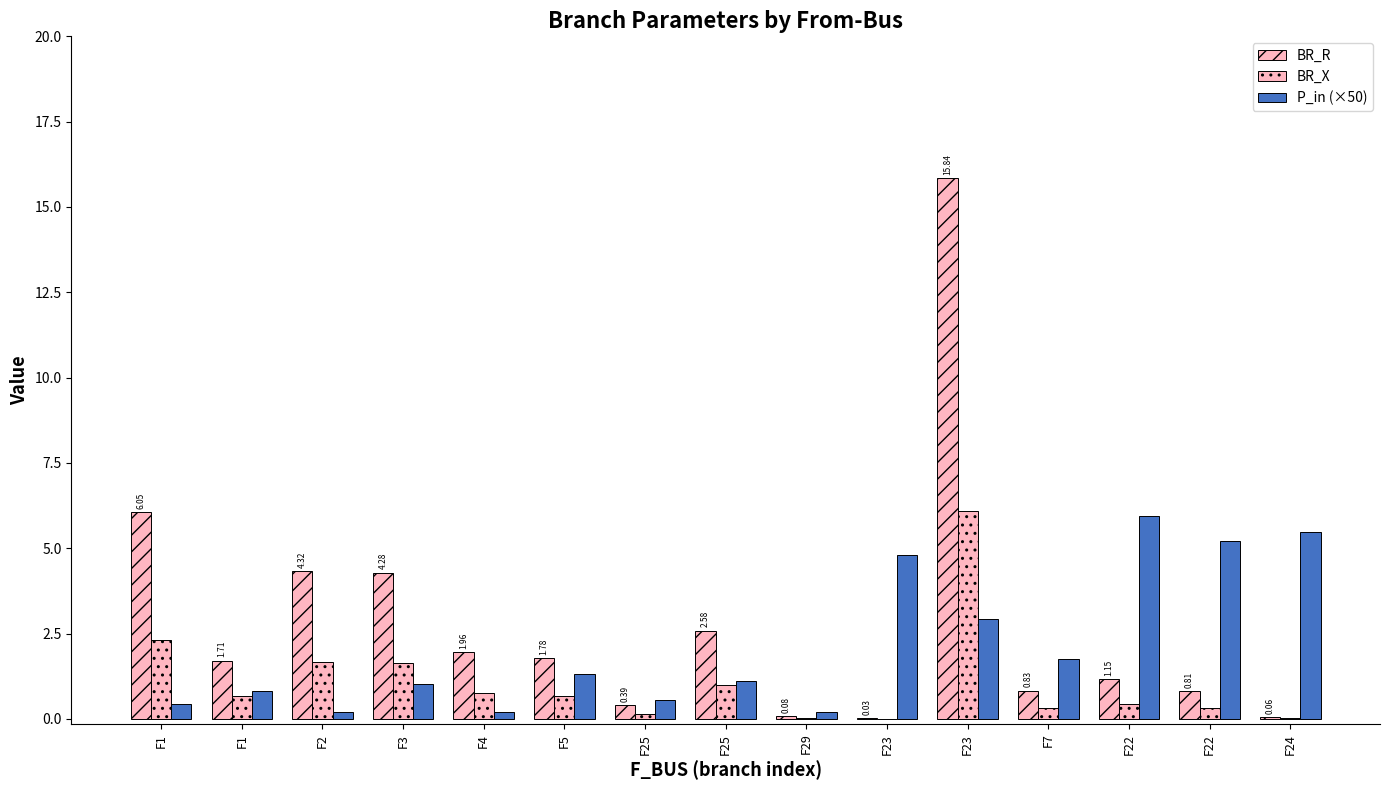

At F2, list the series in order from smallest to largest.

P_in (×50), BR_X, BR_R